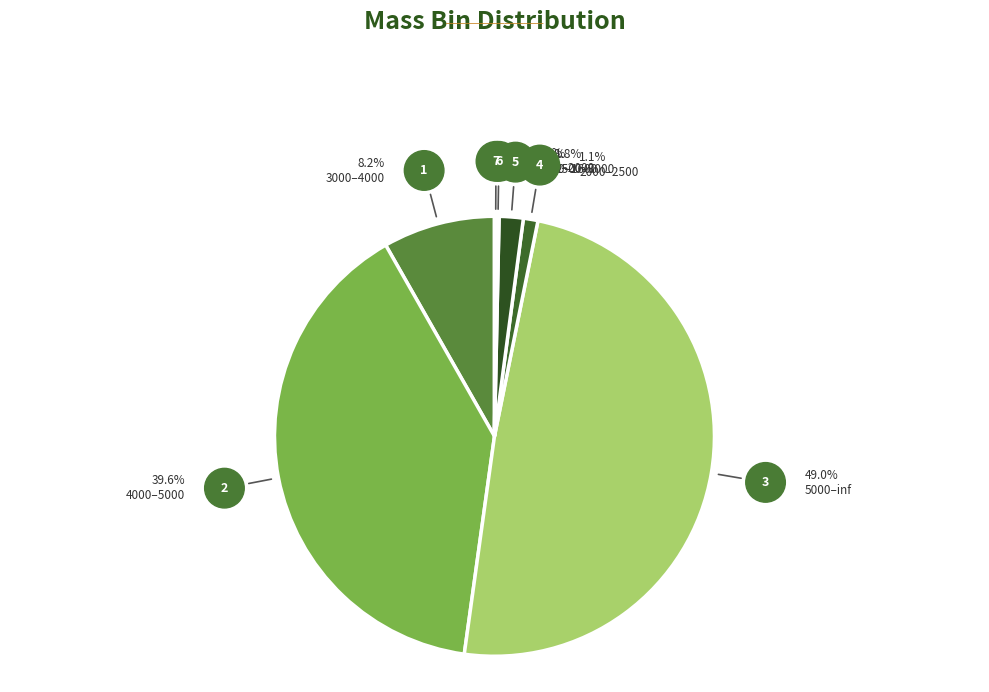

True or false: 2500–3000 accounts for 2% of the total.

True